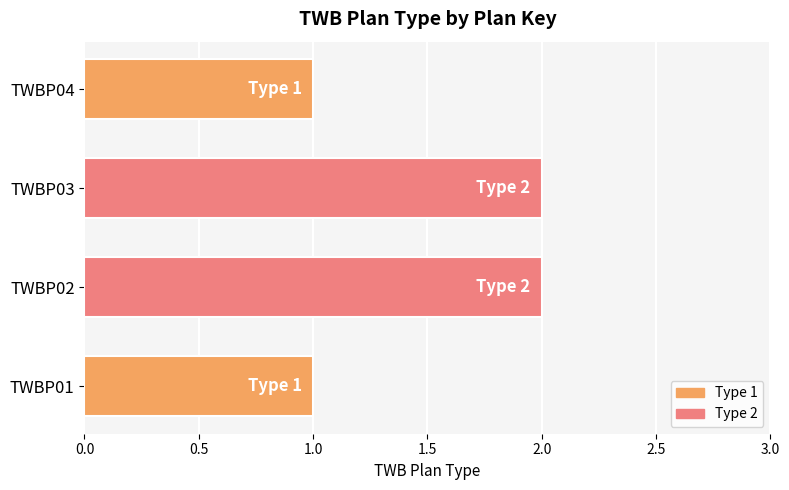

True or false: the data shows 2 at TWBP04.

False